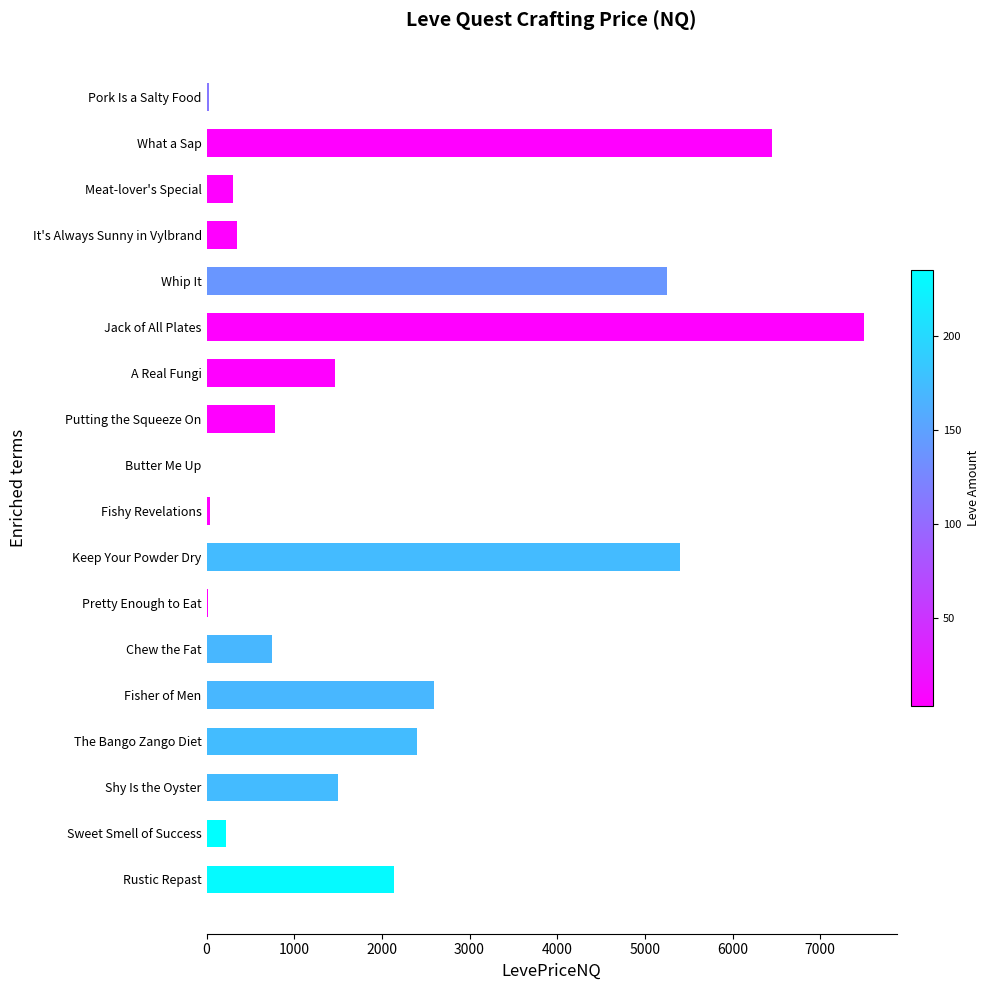

True or false: the data shows 2400.0 at The Bango Zango Diet.

True